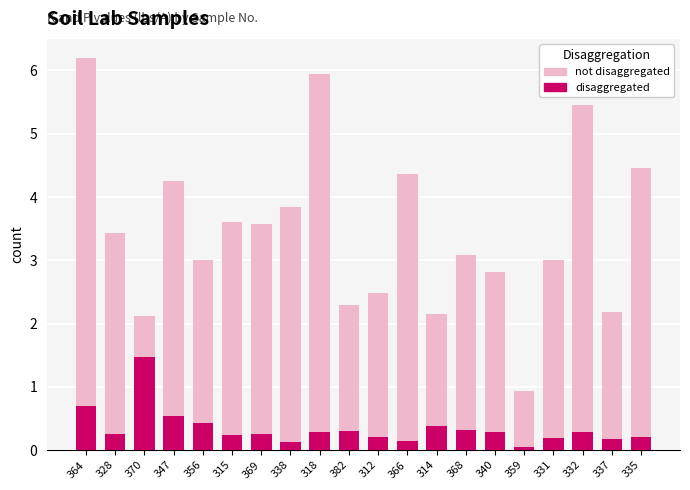

Which series has the widest spread of values?

not disaggregated